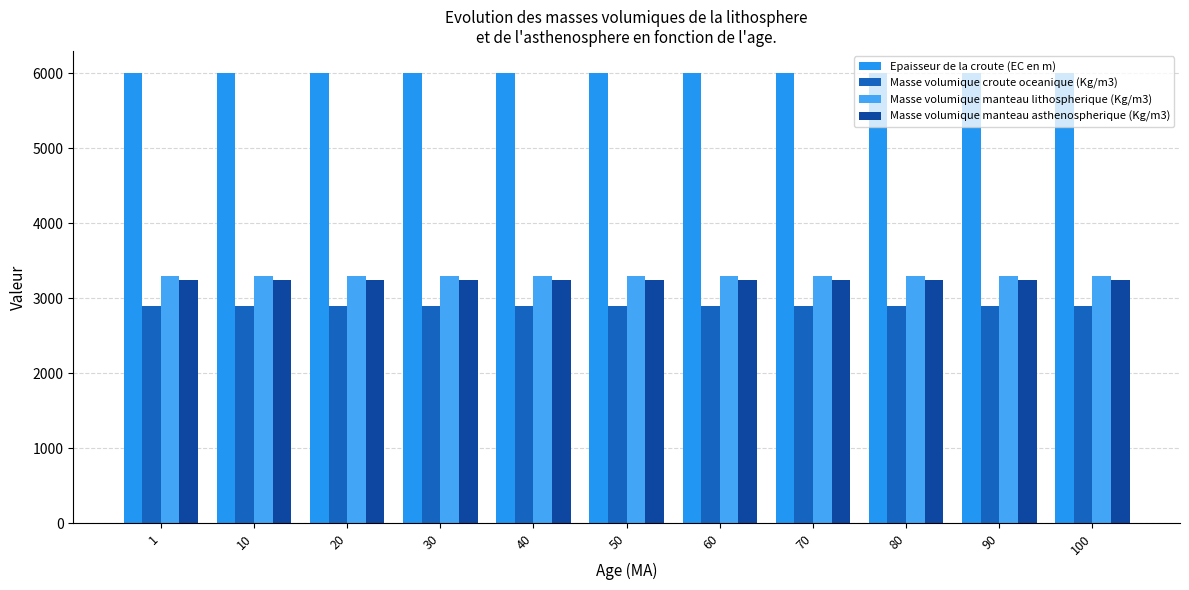

What is the smallest value displayed?

2900